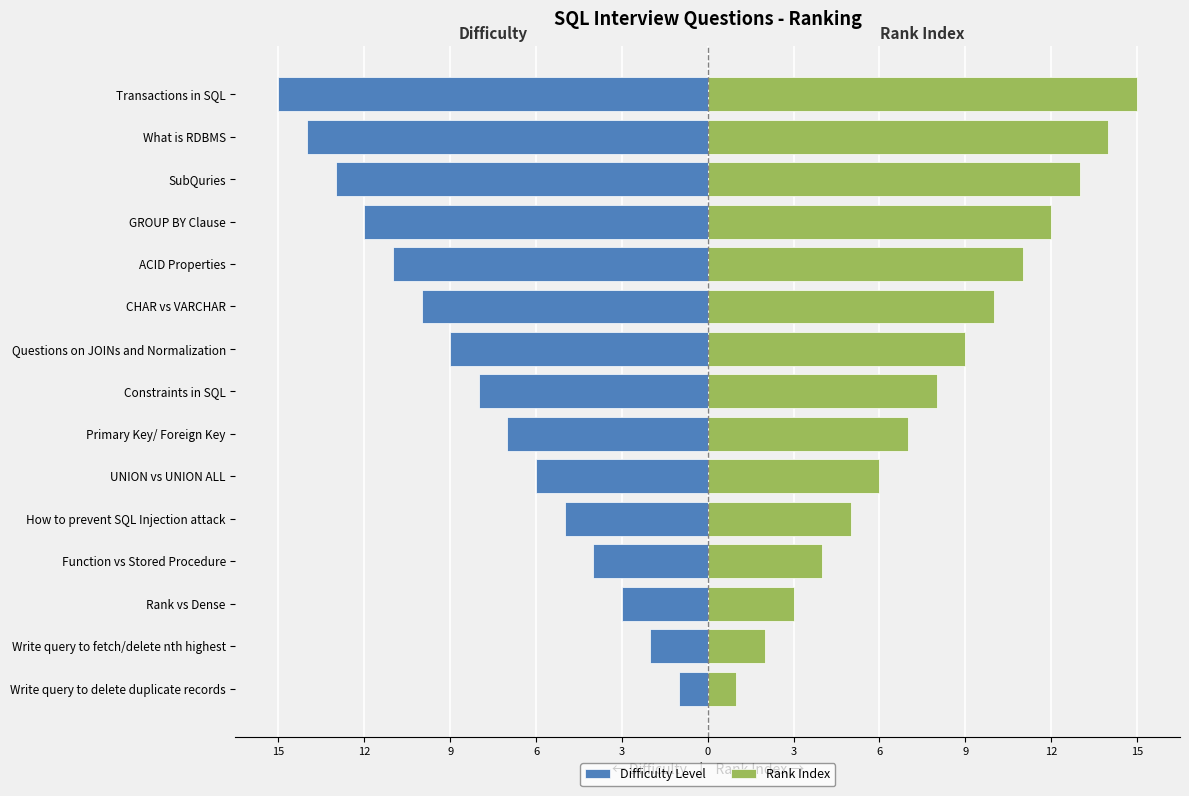

True or false: Difficulty Level has a value of -4 at Primary Key/ Foreign Key.

False